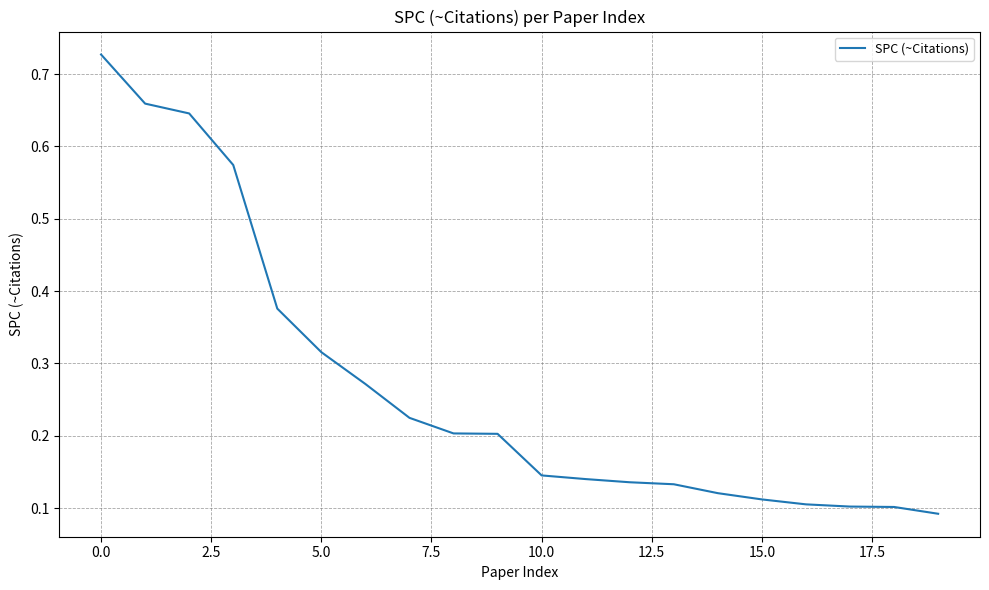

What is the difference between the maximum and minimum values?

0.6